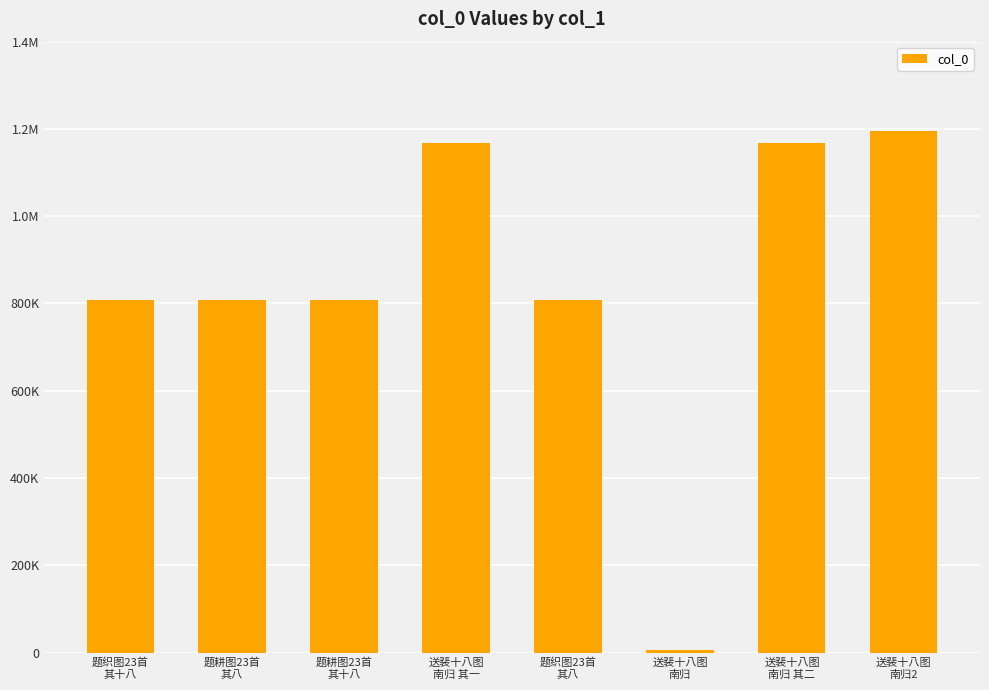

What is the minimum value shown in the chart?

5191